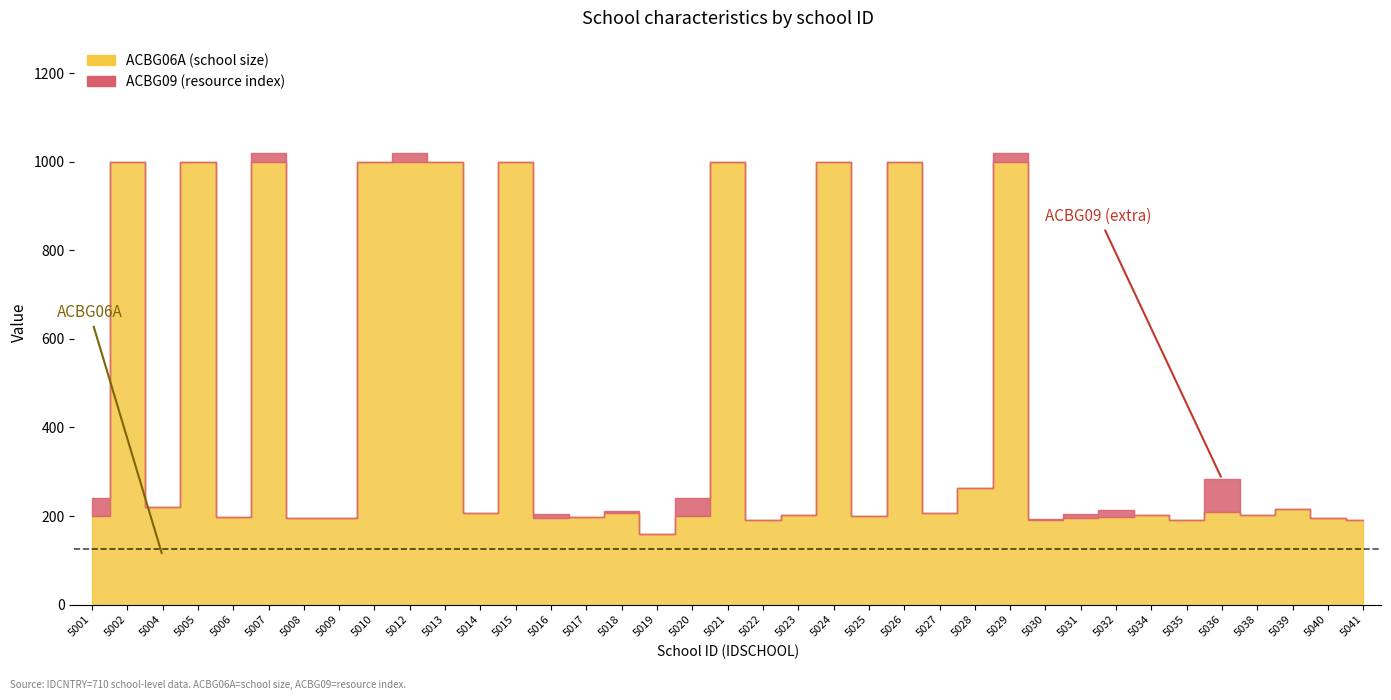

What is the difference between the highest and lowest values at 5019?

160